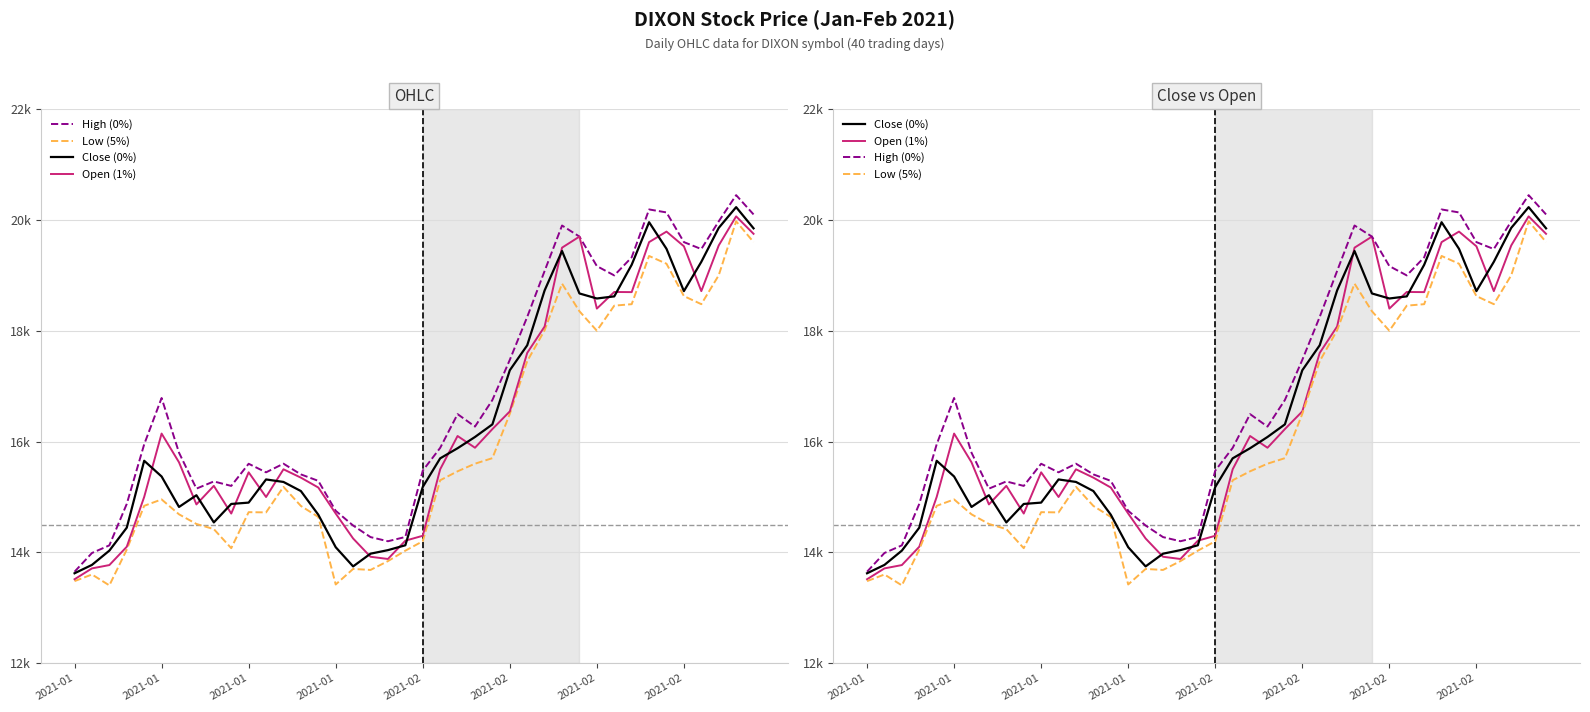

True or false: Close (0%) and Open (1%) intersect in this chart.

True